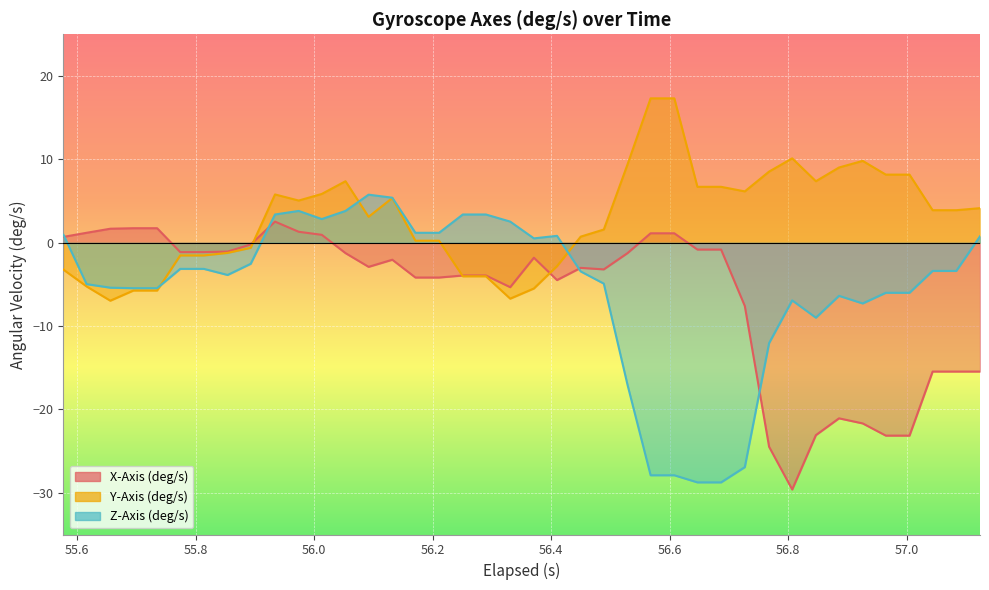

What is the maximum value shown in the chart?

17.3